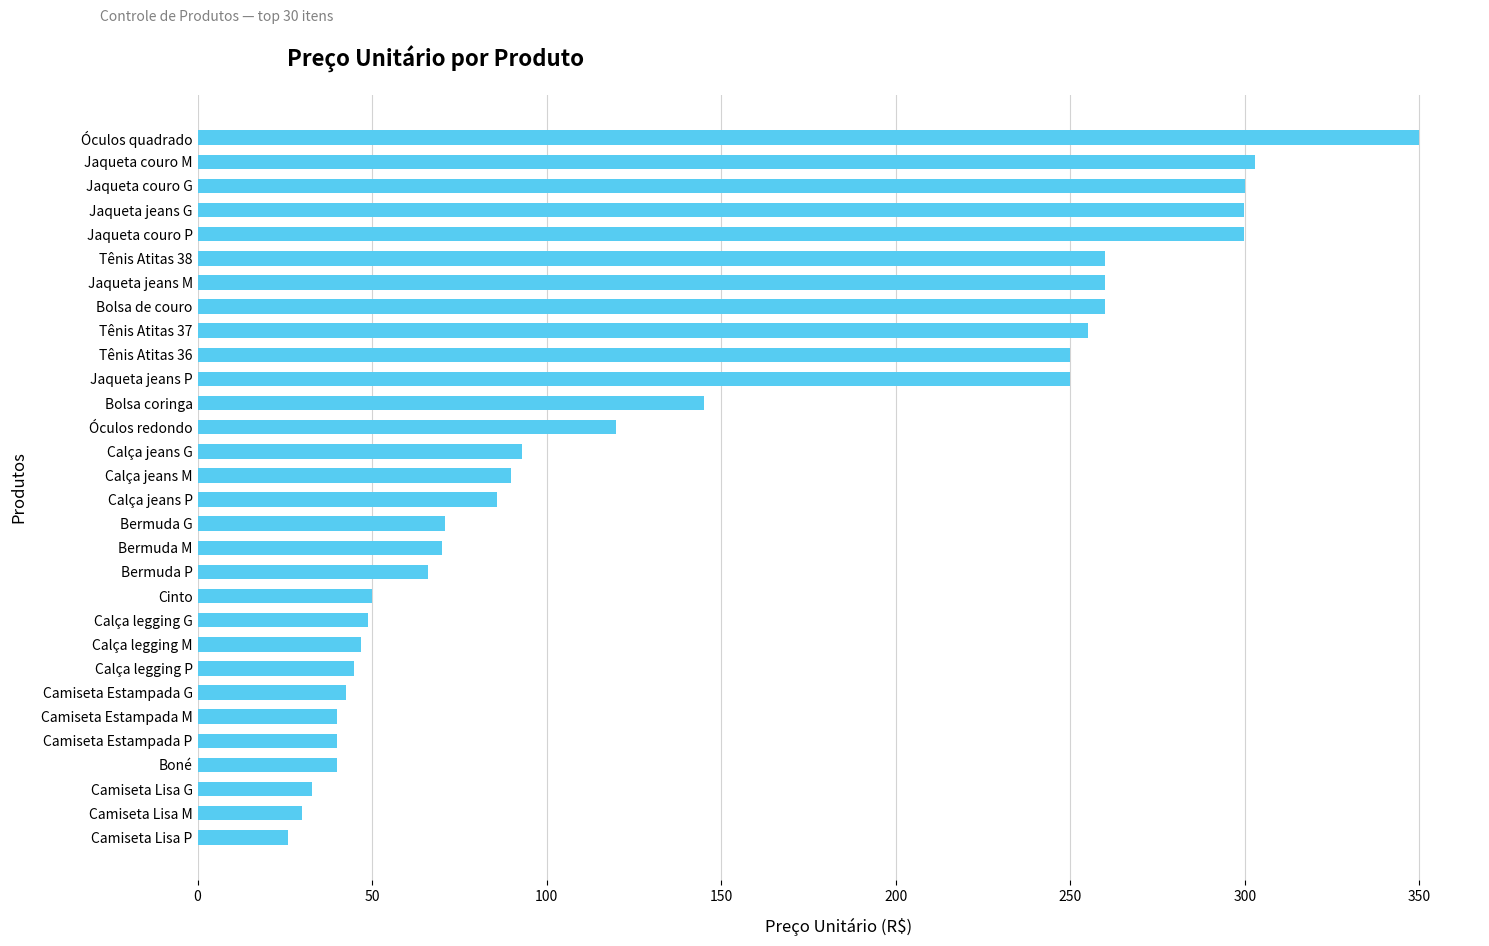

At which label is the value closest to 187?

Bolsa coringa